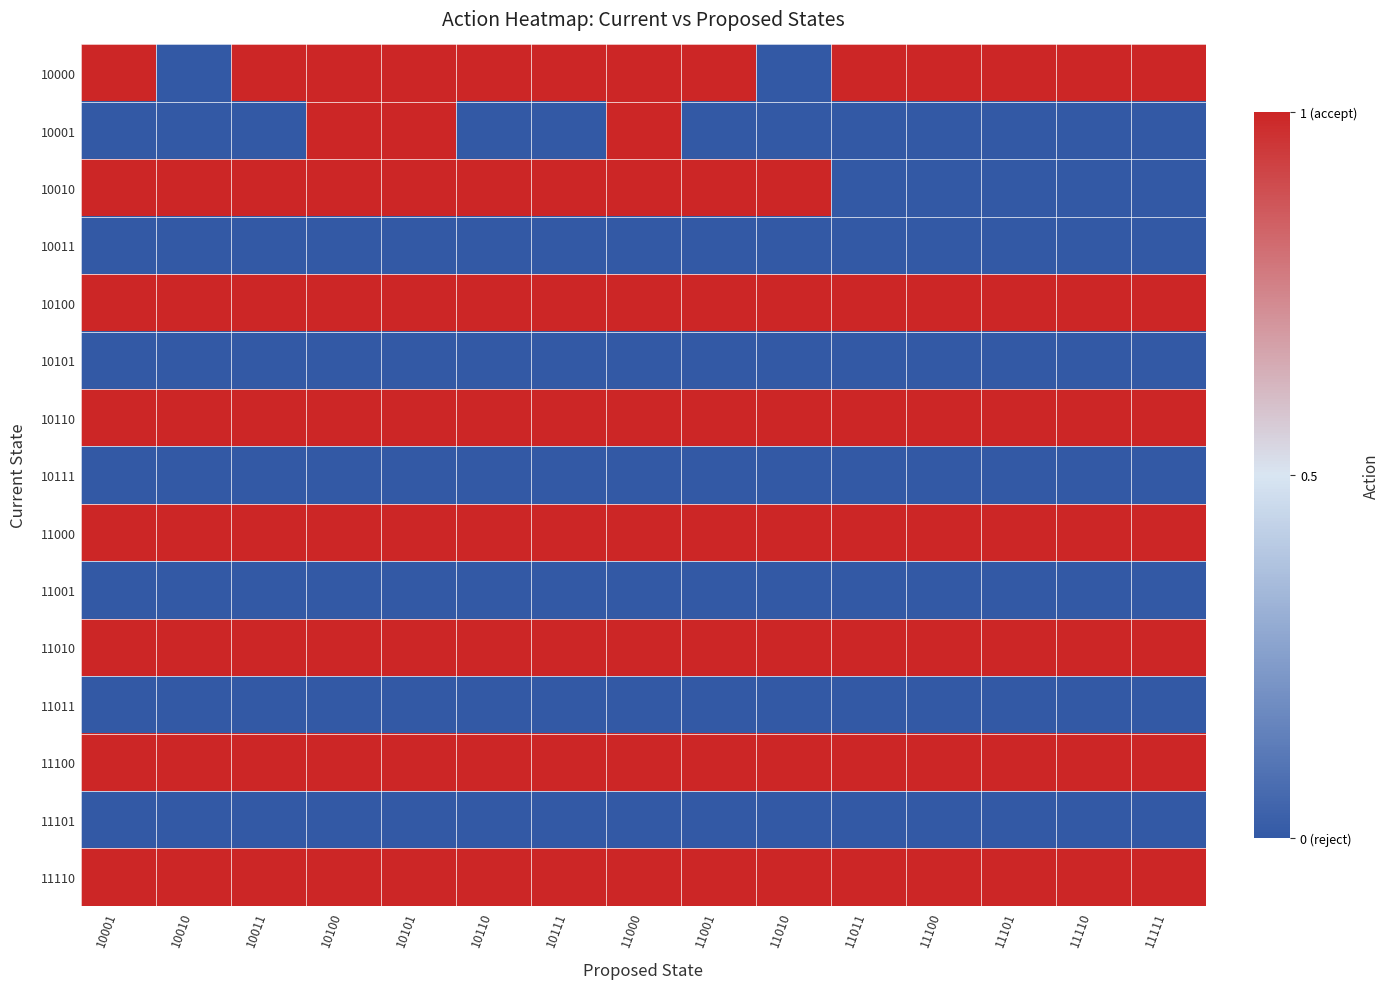

What is the total value across all series at 11000?

9